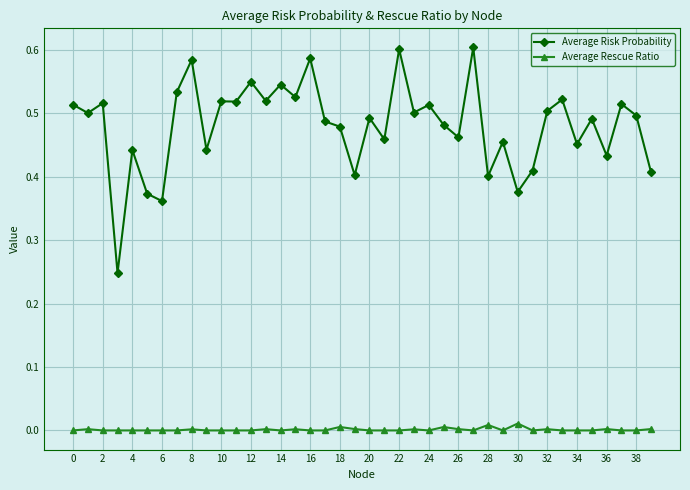

True or false: Average Risk Probability has more than 0 interior local peaks.

True